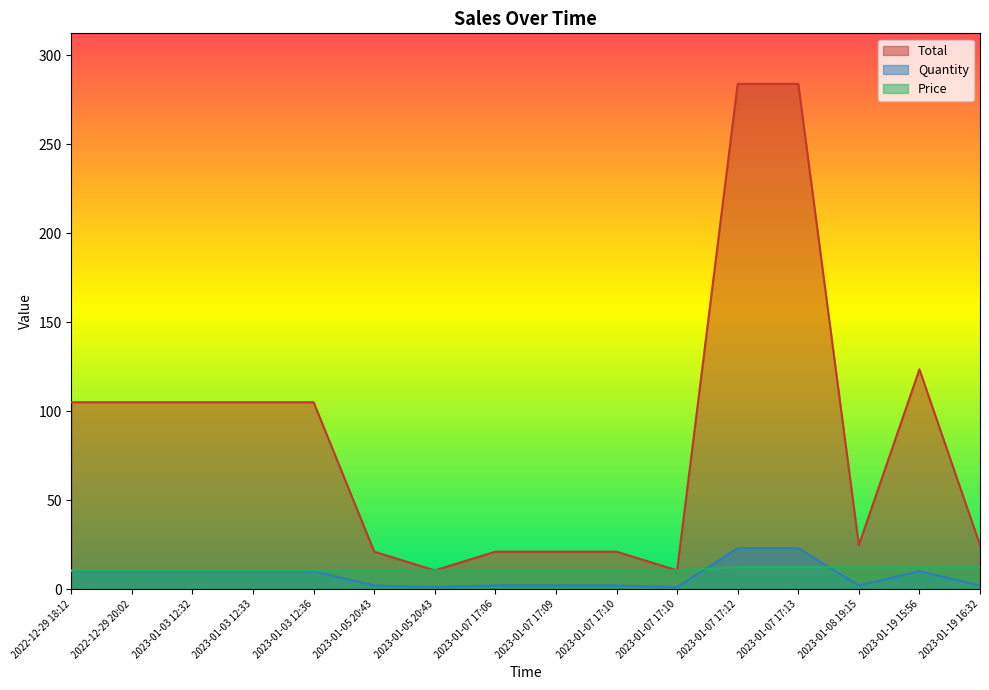

True or false: Total and Quantity intersect in this chart.

False